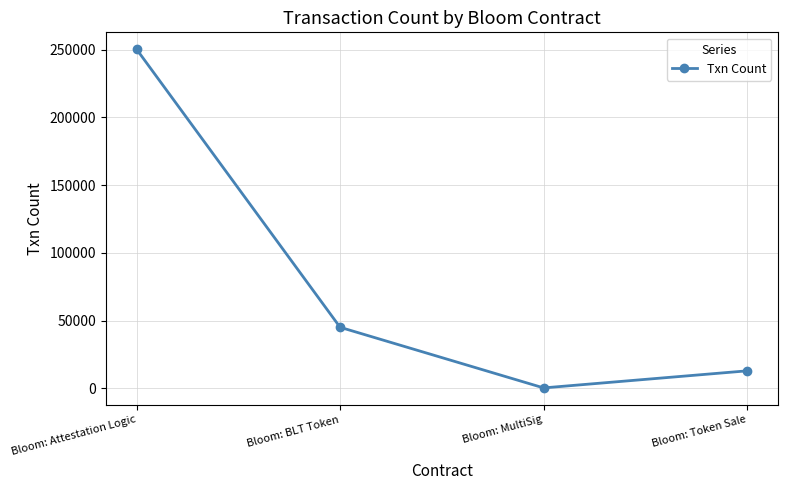

What is the label of the 3rd point from the right?

Bloom: BLT Token